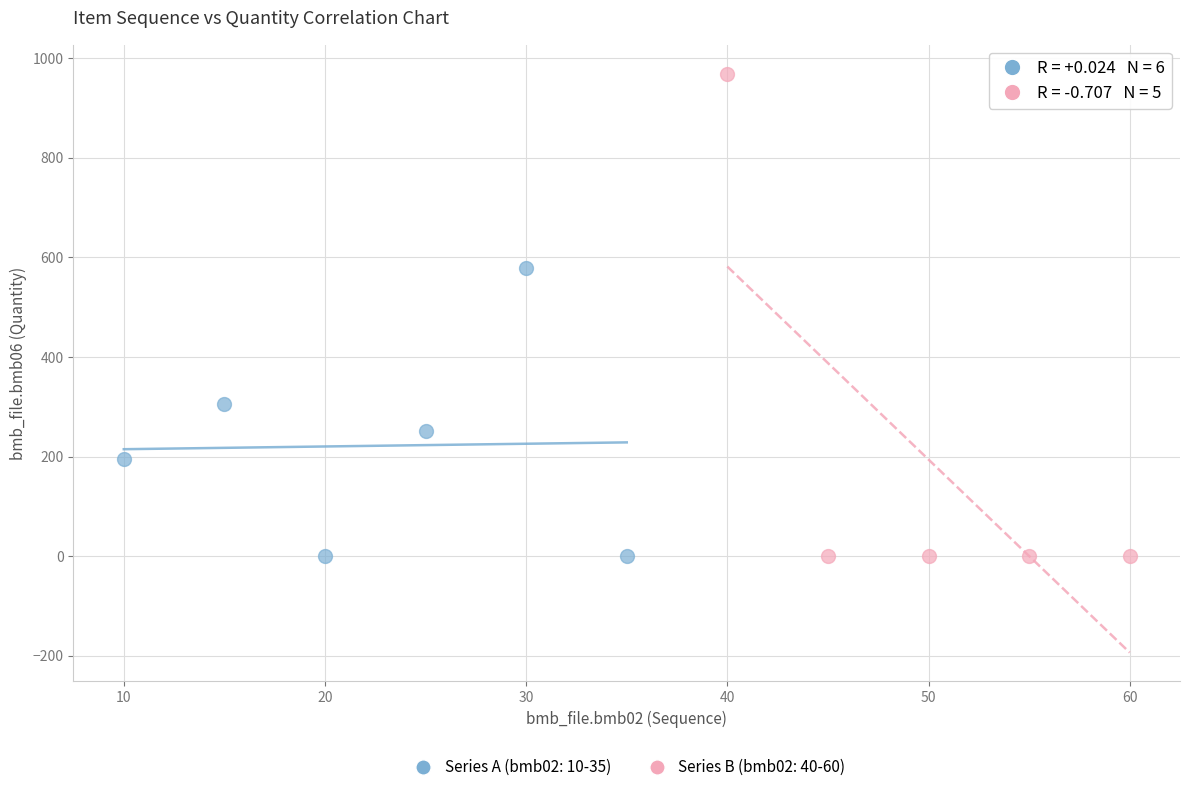

Which series contains the highest Y value?

Series B (bmb02: 40-60)